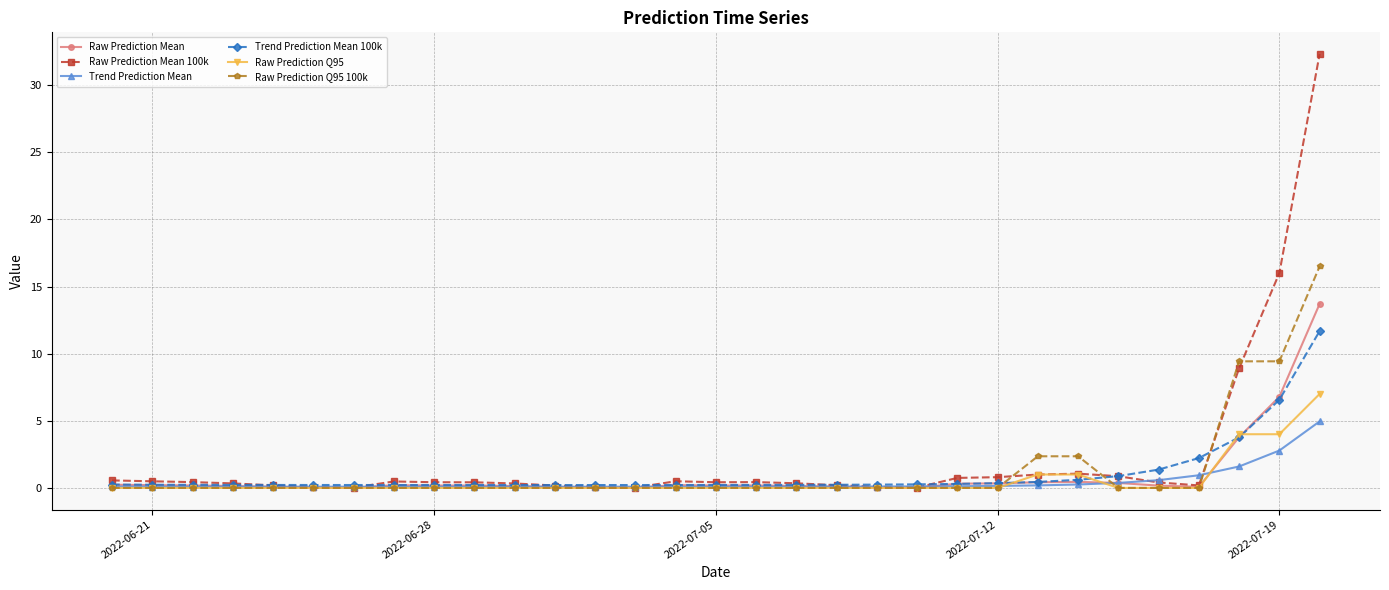

How many lines are shown in the chart?

6